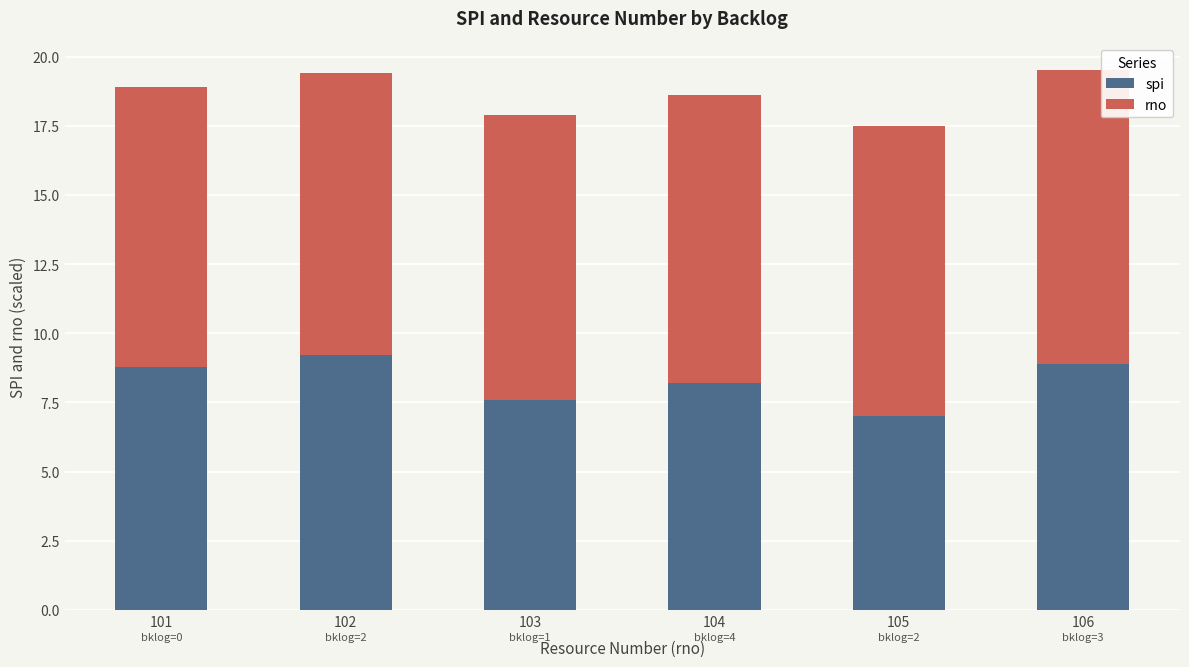

What are all the series names shown in the legend?

spi, rno